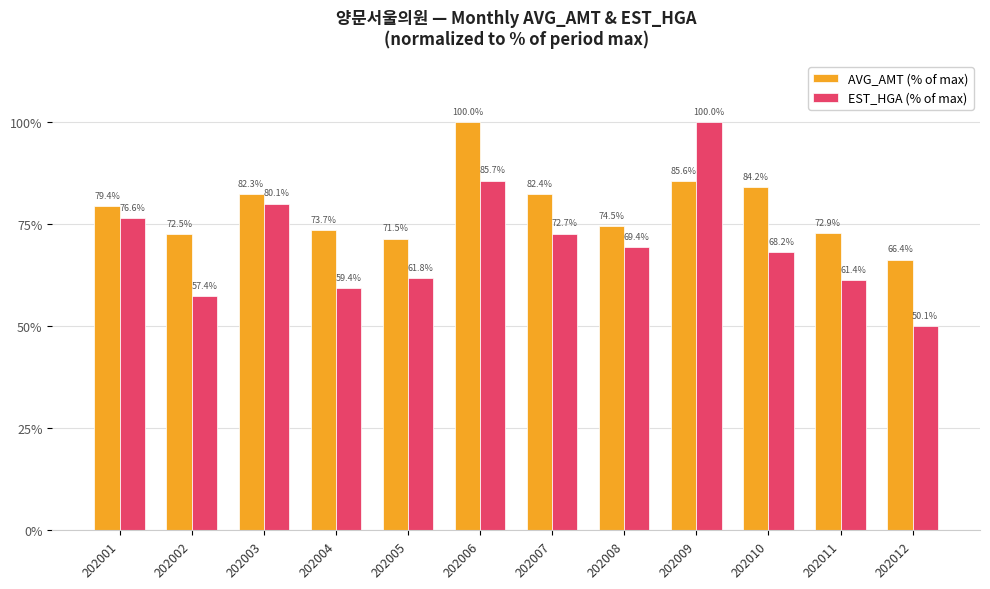

Reading left to right, transcribe all the data shown in this chart.

AVG_AMT (% of max): 79.4	72.5	82.3	73.7	71.5	100.0	82.4	74.5	85.6	84.2	72.9	66.4
EST_HGA (% of max): 76.6	57.4	80.1	59.4	61.8	85.7	72.7	69.4	100.0	68.2	61.4	50.1